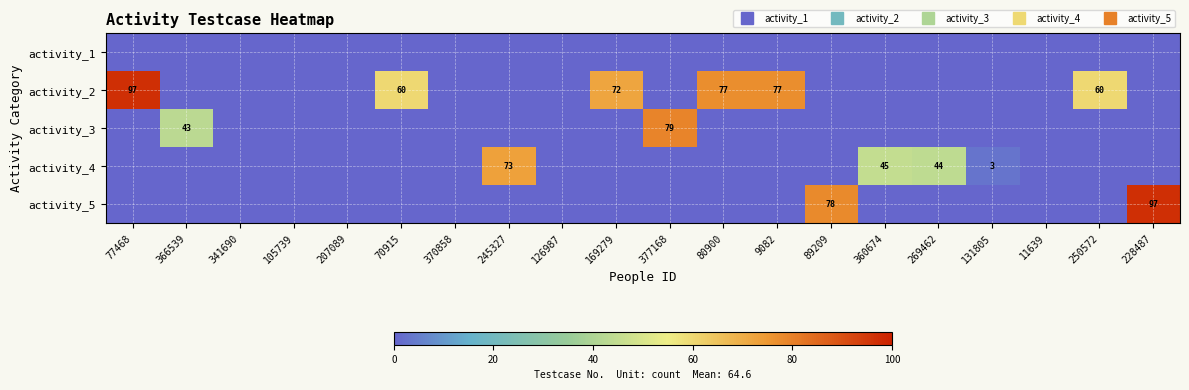

What is the average value of the activity_2 series?

22